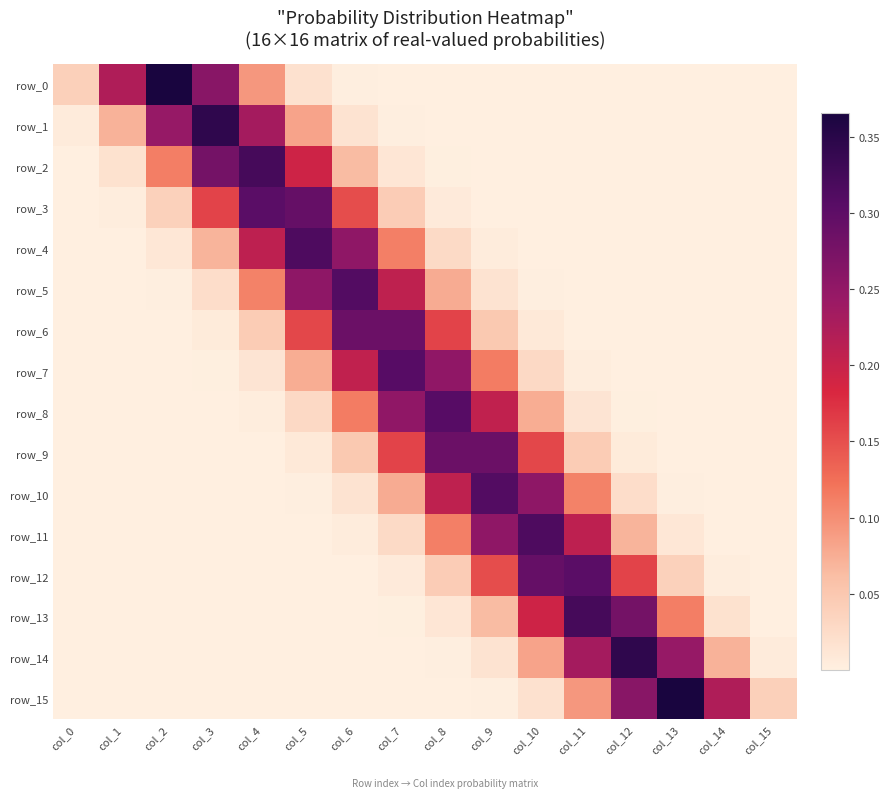

Reading left to right, transcribe all the data shown in this chart.

row_0: 0.0	0.2	0.4	0.3	0.1	0.0	0.0	0.0	0.0	0.0	0.0	0.0	0.0	0.0	0.0	0.0
row_1: 0.0	0.1	0.2	0.3	0.2	0.1	0.0	0.0	0.0	0.0	0.0	0.0	0.0	0.0	0.0	0.0
row_2: 0.0	0.0	0.1	0.3	0.3	0.2	0.1	0.0	0.0	0.0	0.0	0.0	0.0	0.0	0.0	0.0
row_3: 0.0	0.0	0.0	0.2	0.3	0.3	0.2	0.0	0.0	0.0	0.0	0.0	0.0	0.0	0.0	0.0
row_4: 0.0	0.0	0.0	0.1	0.2	0.3	0.3	0.1	0.0	0.0	0.0	0.0	0.0	0.0	0.0	0.0
row_5: 0.0	0.0	0.0	0.0	0.1	0.3	0.3	0.2	0.1	0.0	0.0	0.0	0.0	0.0	0.0	0.0
row_6: 0.0	0.0	0.0	0.0	0.0	0.2	0.3	0.3	0.2	0.0	0.0	0.0	0.0	0.0	0.0	0.0
row_7: 0.0	0.0	0.0	0.0	0.0	0.1	0.2	0.3	0.3	0.1	0.0	0.0	0.0	0.0	0.0	0.0
row_8: 0.0	0.0	0.0	0.0	0.0	0.0	0.1	0.3	0.3	0.2	0.1	0.0	0.0	0.0	0.0	0.0
row_9: 0.0	0.0	0.0	0.0	0.0	0.0	0.0	0.2	0.3	0.3	0.2	0.0	0.0	0.0	0.0	0.0
row_10: 0.0	0.0	0.0	0.0	0.0	0.0	0.0	0.1	0.2	0.3	0.3	0.1	0.0	0.0	0.0	0.0
row_11: 0.0	0.0	0.0	0.0	0.0	0.0	0.0	0.0	0.1	0.3	0.3	0.2	0.1	0.0	0.0	0.0
row_12: 0.0	0.0	0.0	0.0	0.0	0.0	0.0	0.0	0.0	0.2	0.3	0.3	0.2	0.0	0.0	0.0
row_13: 0.0	0.0	0.0	0.0	0.0	0.0	0.0	0.0	0.0	0.1	0.2	0.3	0.3	0.1	0.0	0.0
row_14: 0.0	0.0	0.0	0.0	0.0	0.0	0.0	0.0	0.0	0.0	0.1	0.2	0.3	0.2	0.1	0.0
row_15: 0.0	0.0	0.0	0.0	0.0	0.0	0.0	0.0	0.0	0.0	0.0	0.1	0.3	0.4	0.2	0.0